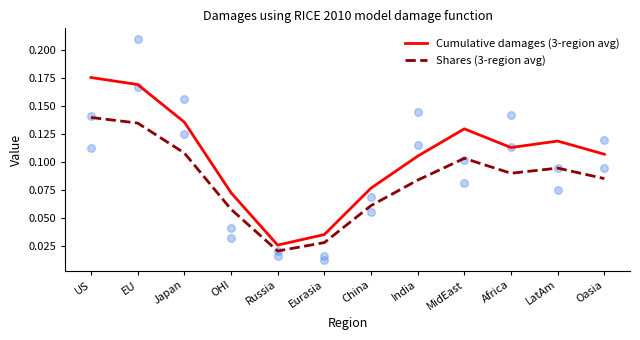

Is the value of Cumulative damages (3-region avg) at OHI greater than the value of Shares (3-region avg) at LatAm?

No